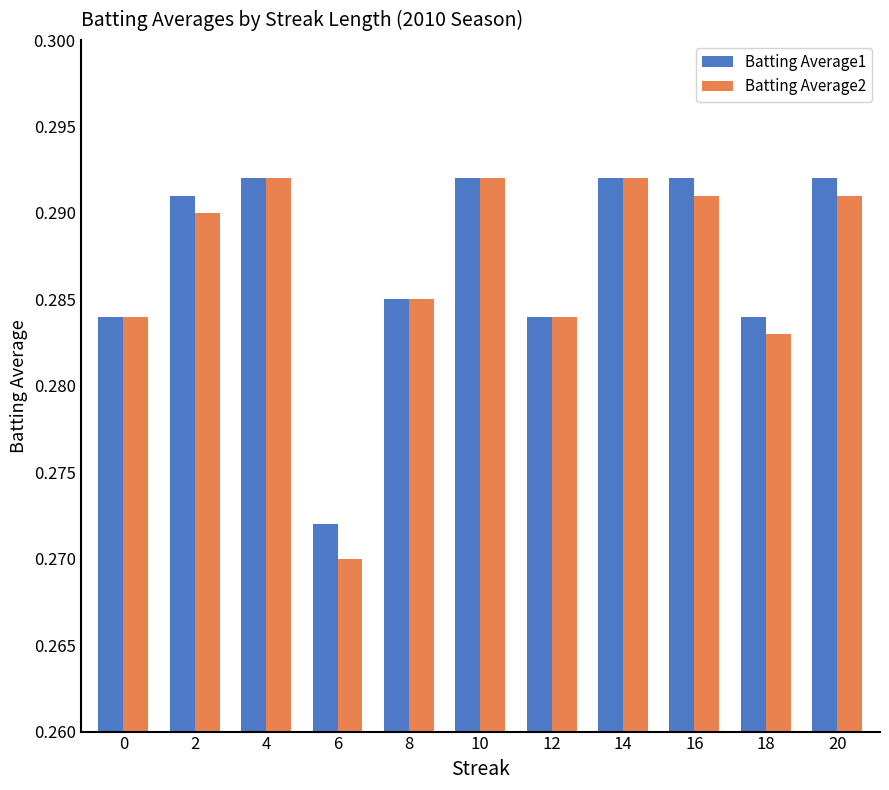

How many bars are there in each group?

2